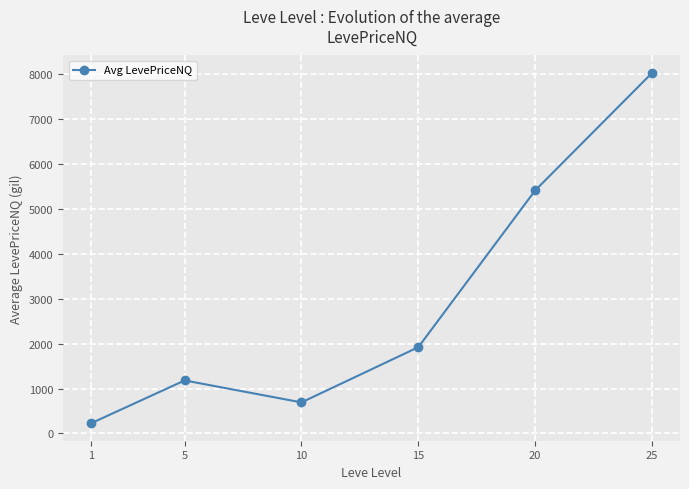

Rank the categories by value from highest to lowest.

25, 20, 15, 5, 10, 1